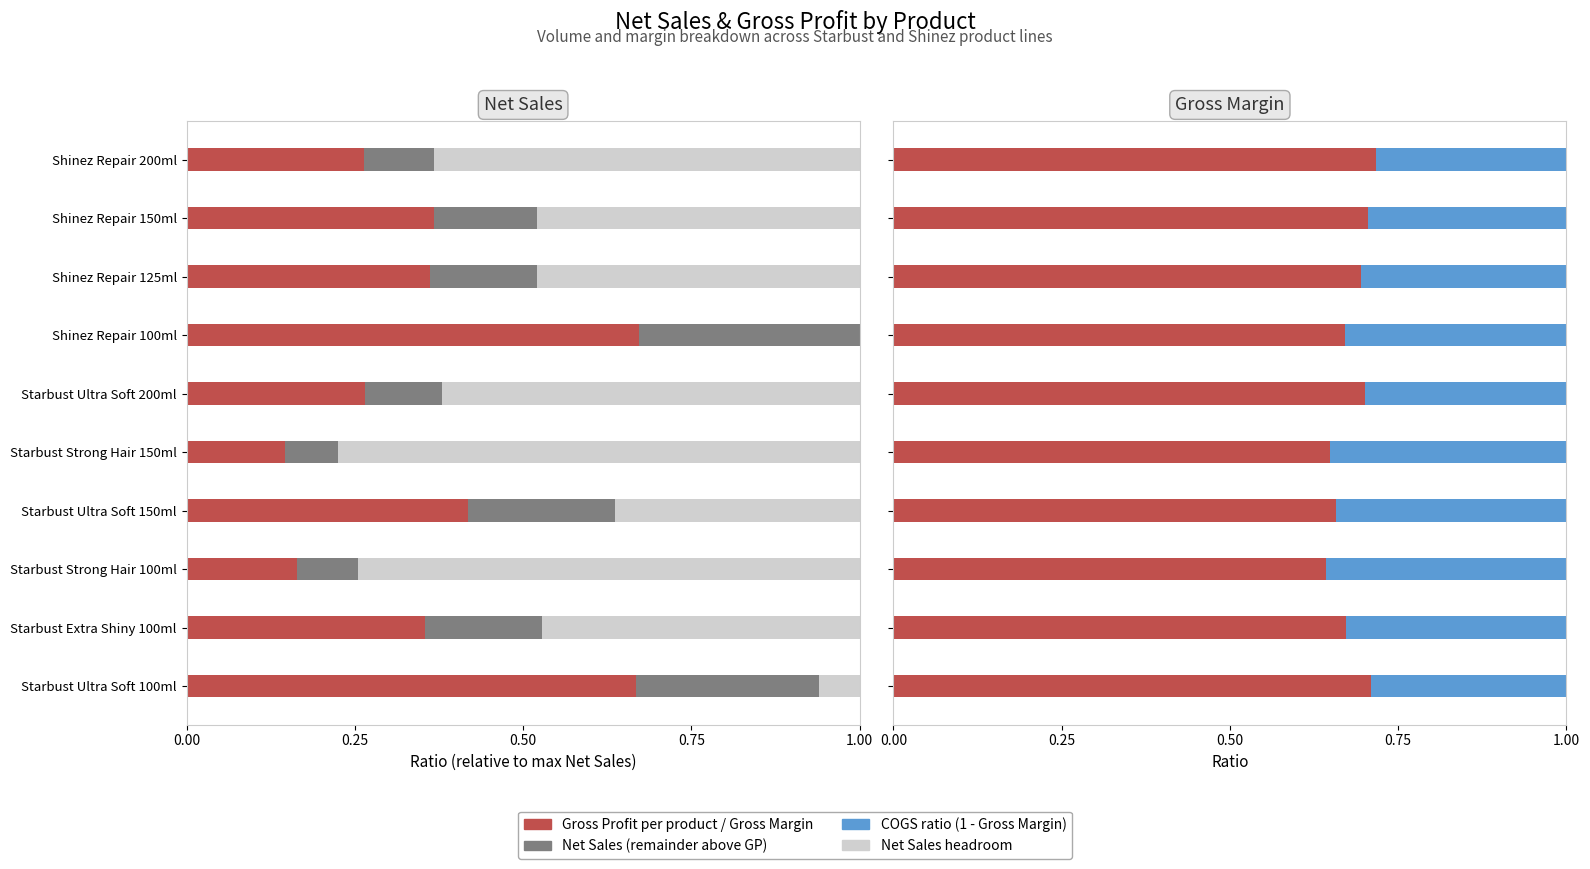

The value of Gross Margin at Starbust Strong Hair 150ml is 0.6. True or false?

True